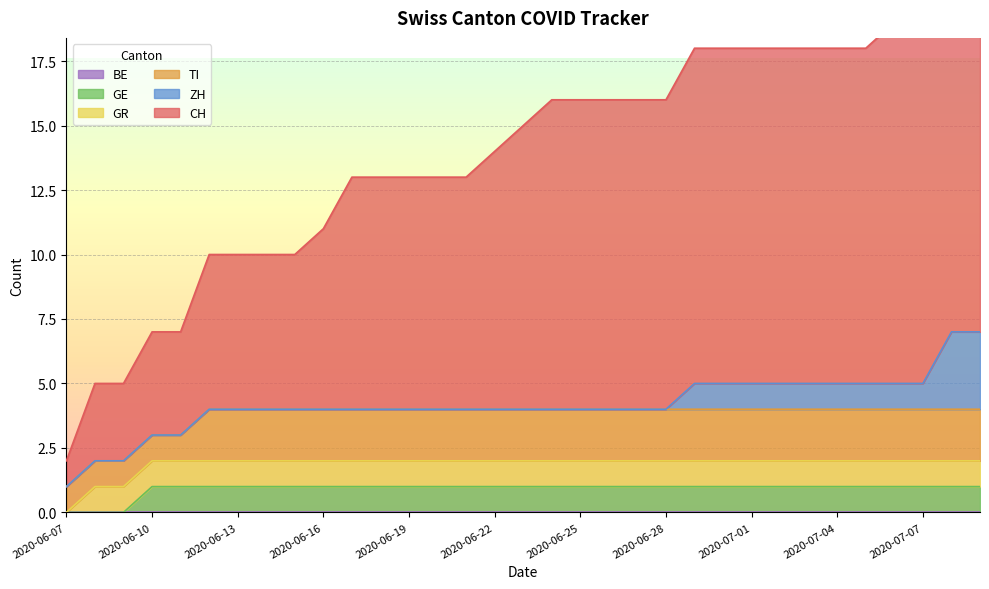

True or false: GE and BE cross at least once.

False